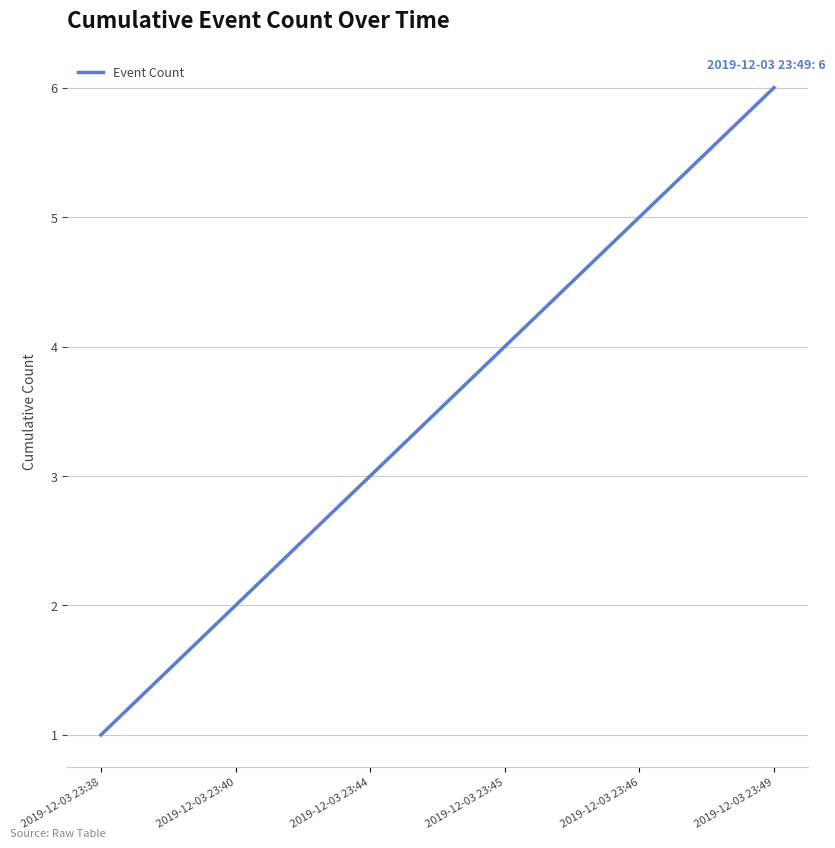

How many values are between 2 and 5?

4